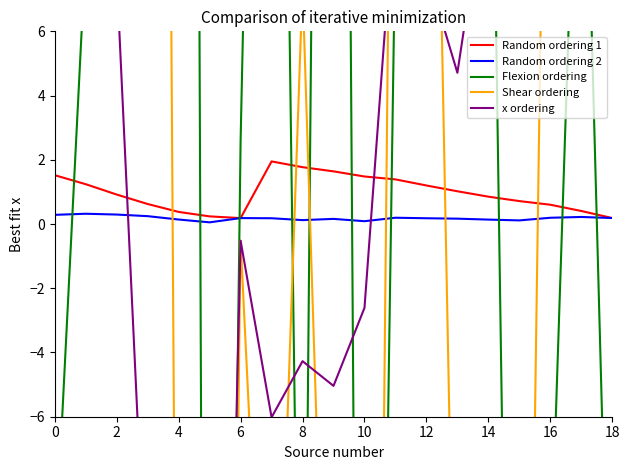

What is the difference between the highest and lowest values at 18?

105.4